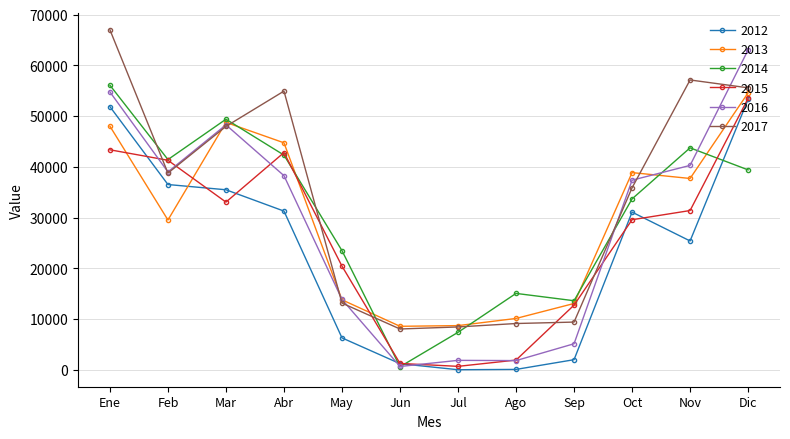

Is it true that 2012 equals 1979 at Sep?

True